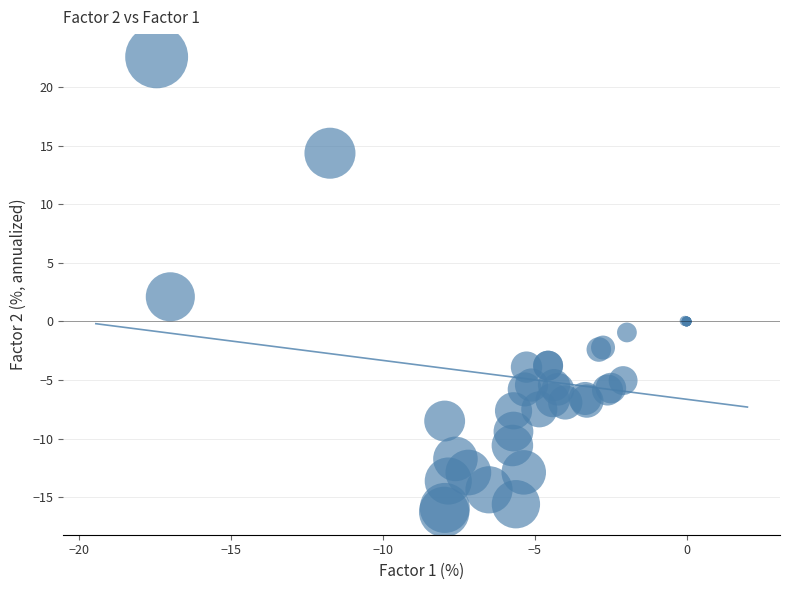

What Y value in the scatter plot is closest to 3?

2.1